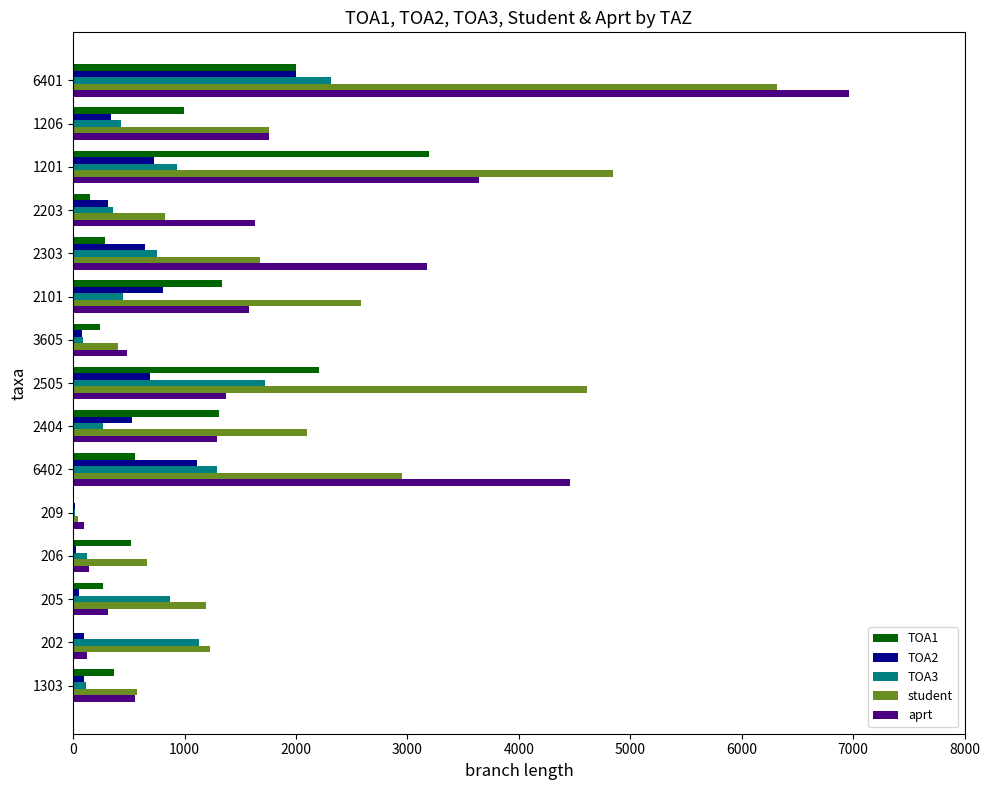

What is the greatest value displayed?

6960.5